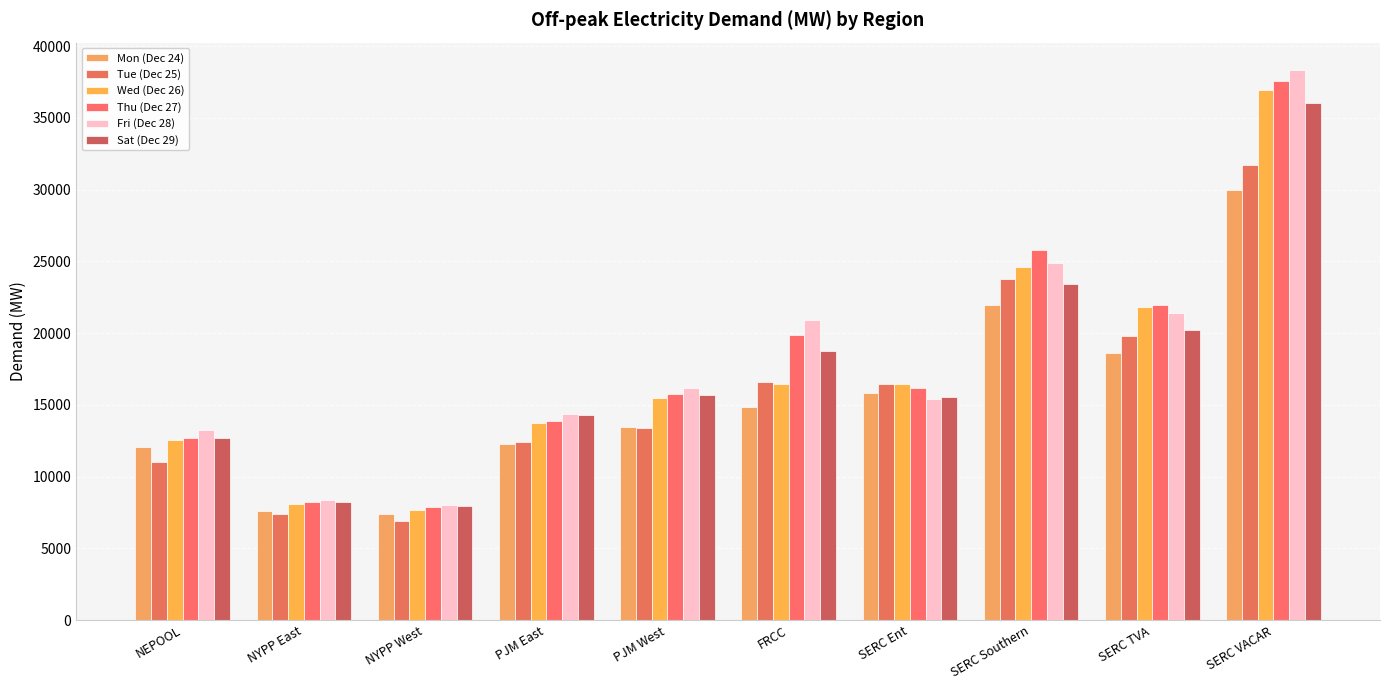

What is the maximum value shown in the chart?

38335.9